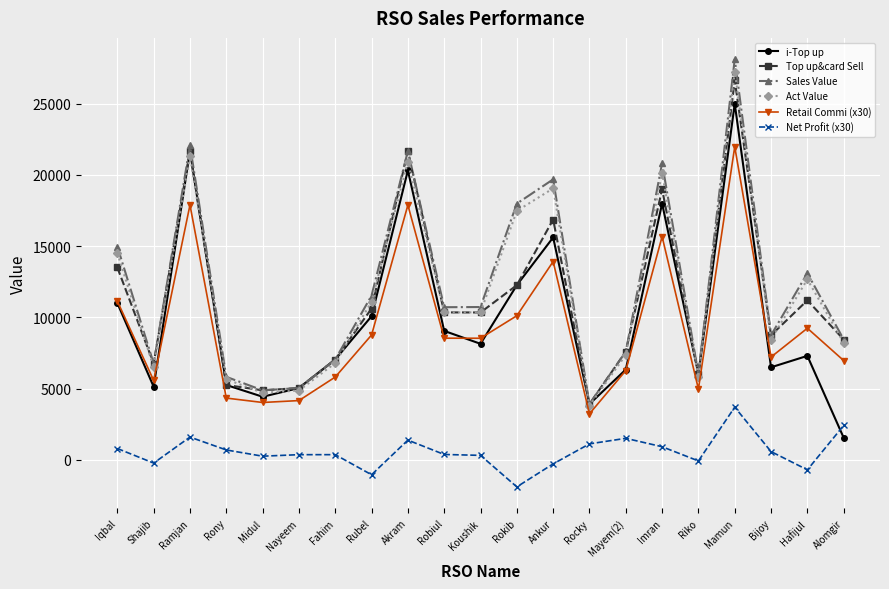

Rank the series by their maximum value, from lowest to highest.

Net Profit (x30), Retail Commi (x30), i-Top up, Top up&card Sell, Act Value, Sales Value